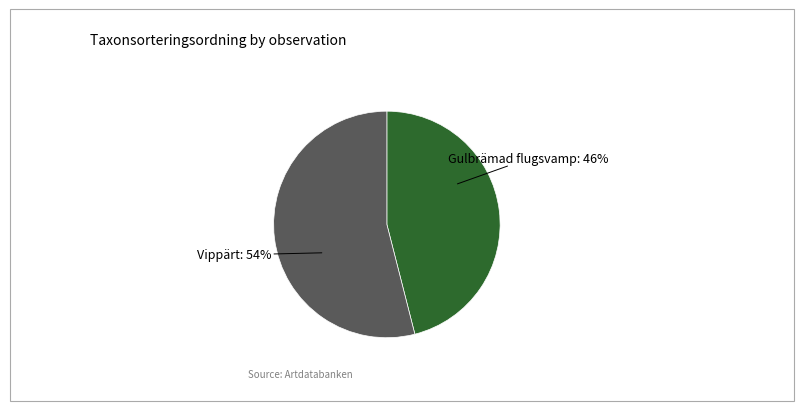

Is there any slice that represents more than half of the pie?

Yes